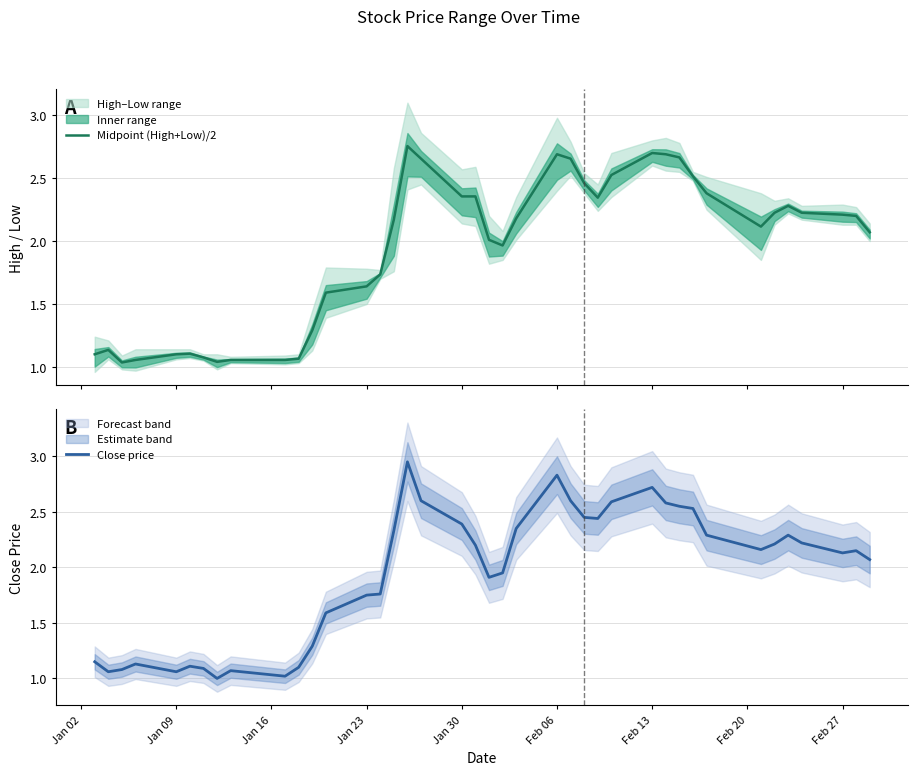

What is the highest value of the Close price series?

3.0